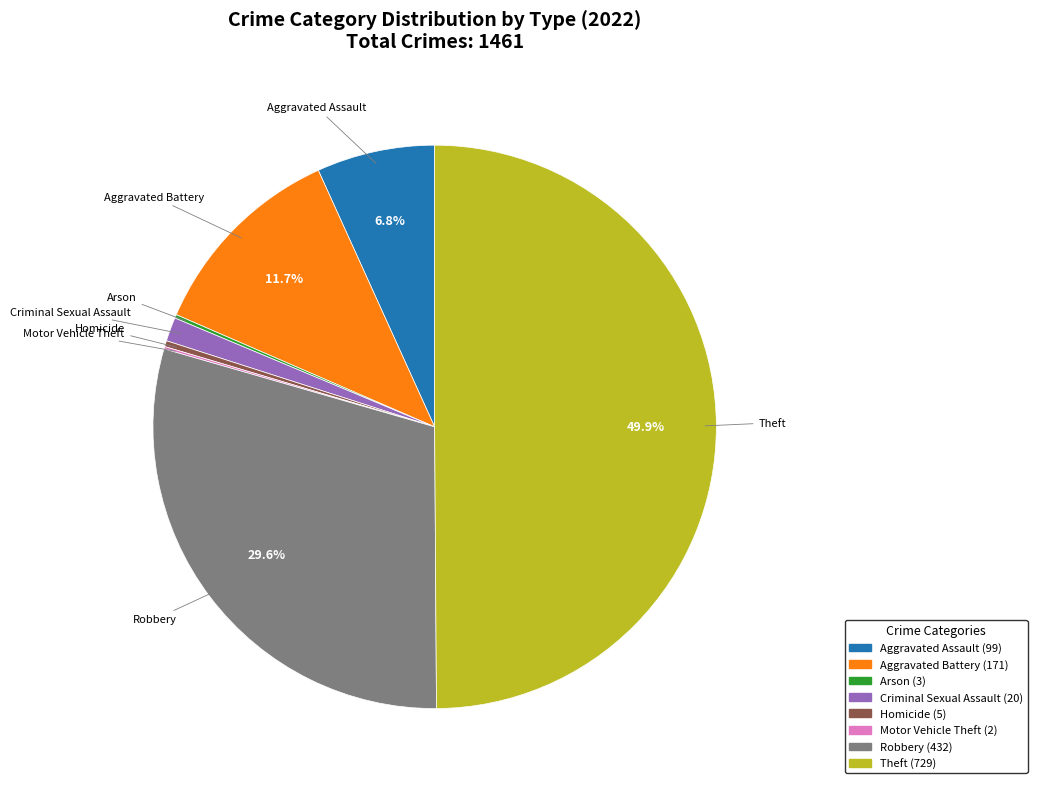

Is Aggravated Battery the majority of the pie?

No